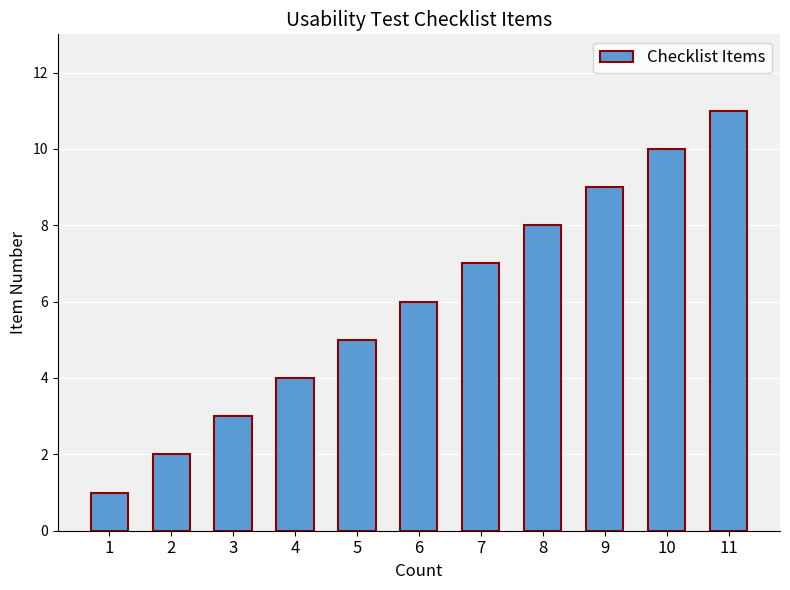

List the labels in order of value, largest first.

11, 10, 9, 8, 7, 6, 5, 4, 3, 2, 1